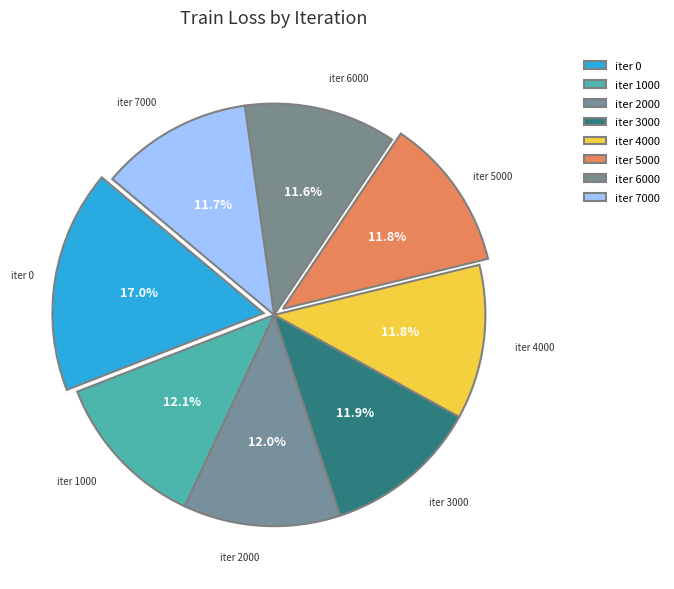

Count the number of slices in the pie.

8